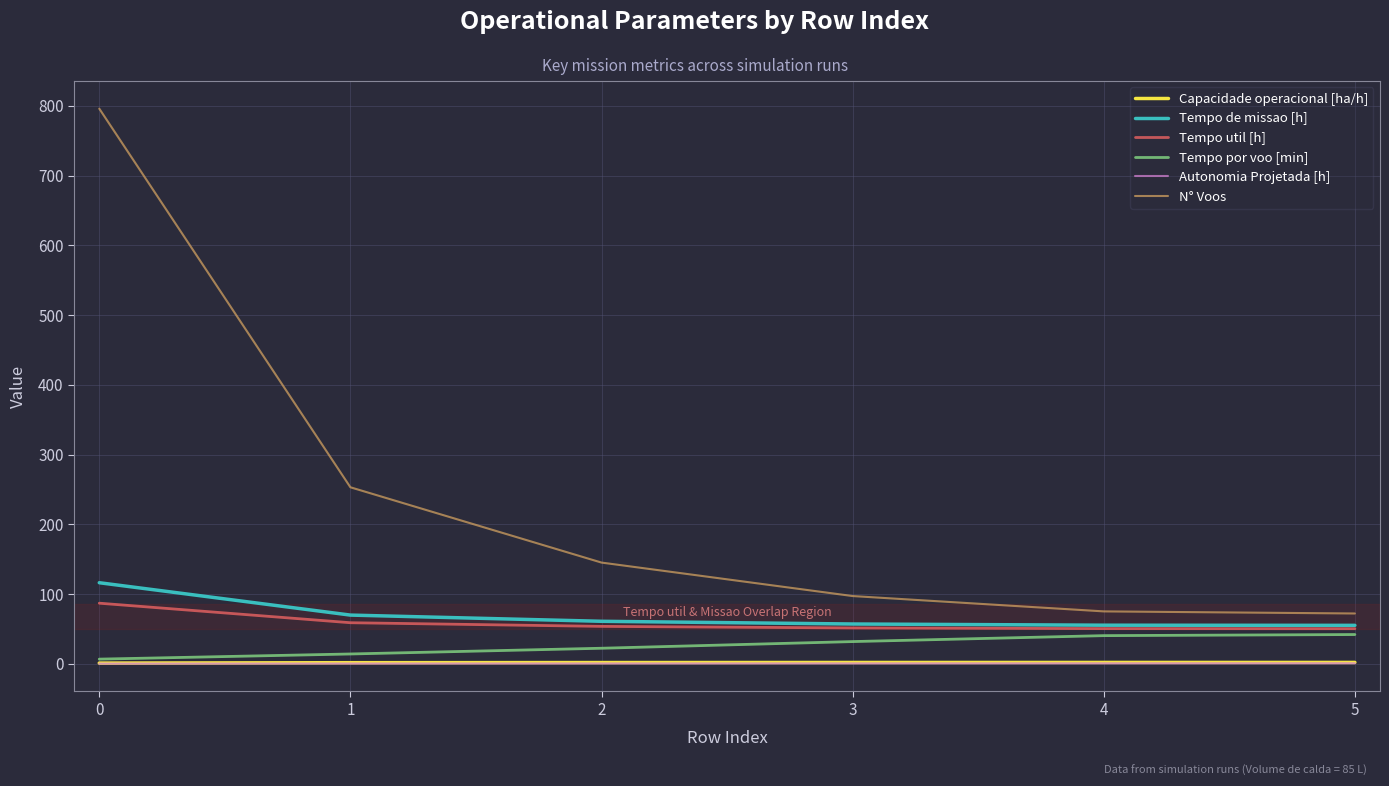

Which series has the widest spread of values?

N° Voos